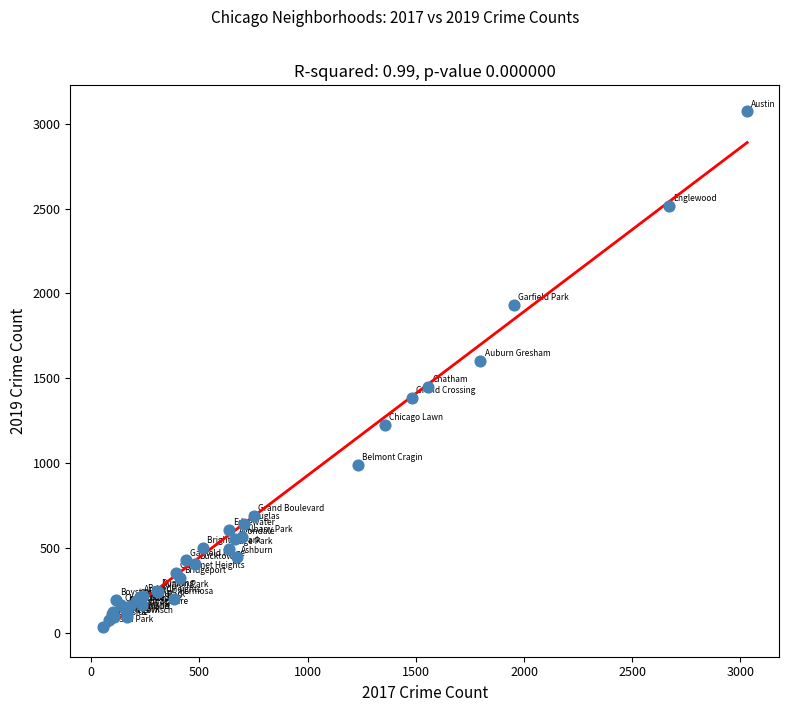

What Y value in the scatter plot is closest to 1555?

1604